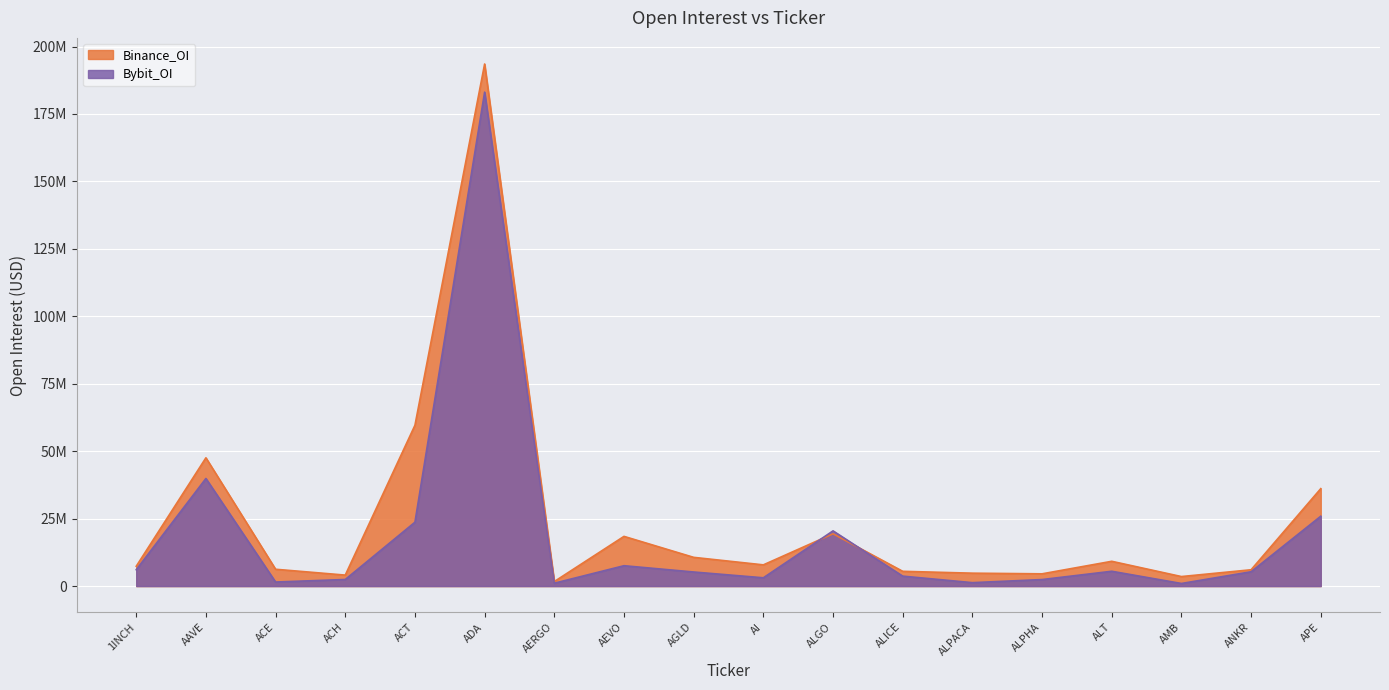

Between ALPACA and ACT, which is larger?

ACT